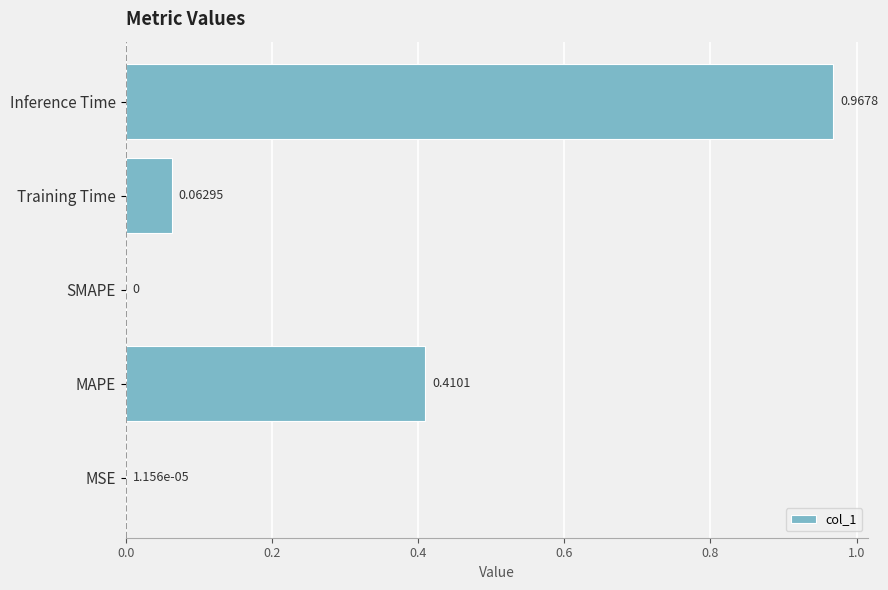

Which has a higher value, Inference Time or SMAPE?

Inference Time